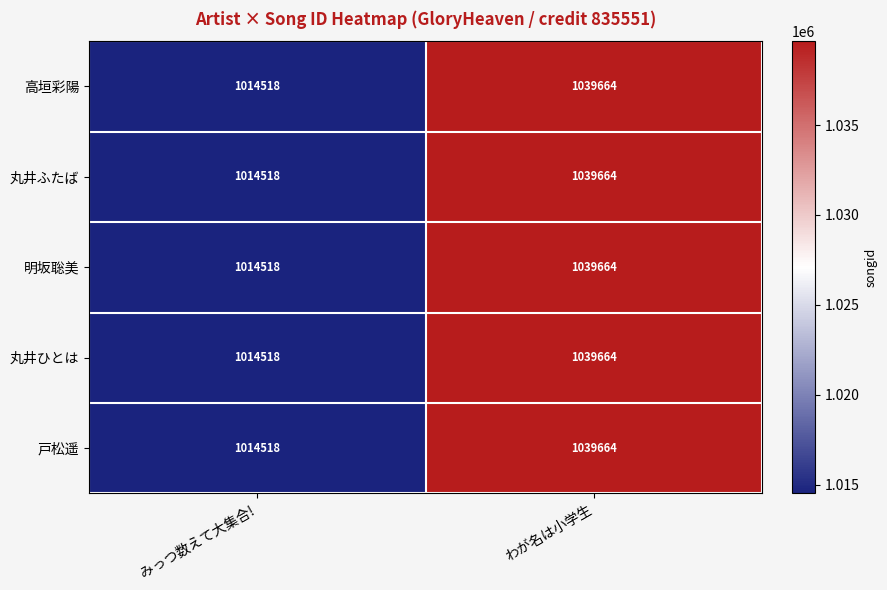

What is the smallest value displayed?

1014518